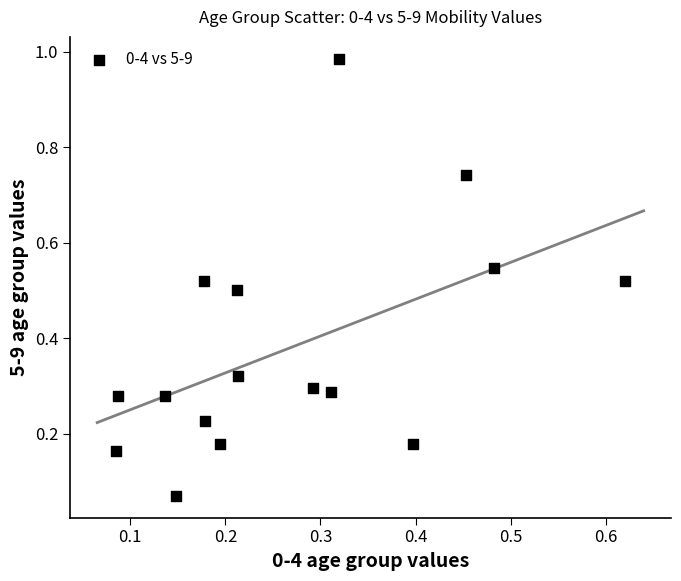

What is the range of Y values (max minus min)?

0.9